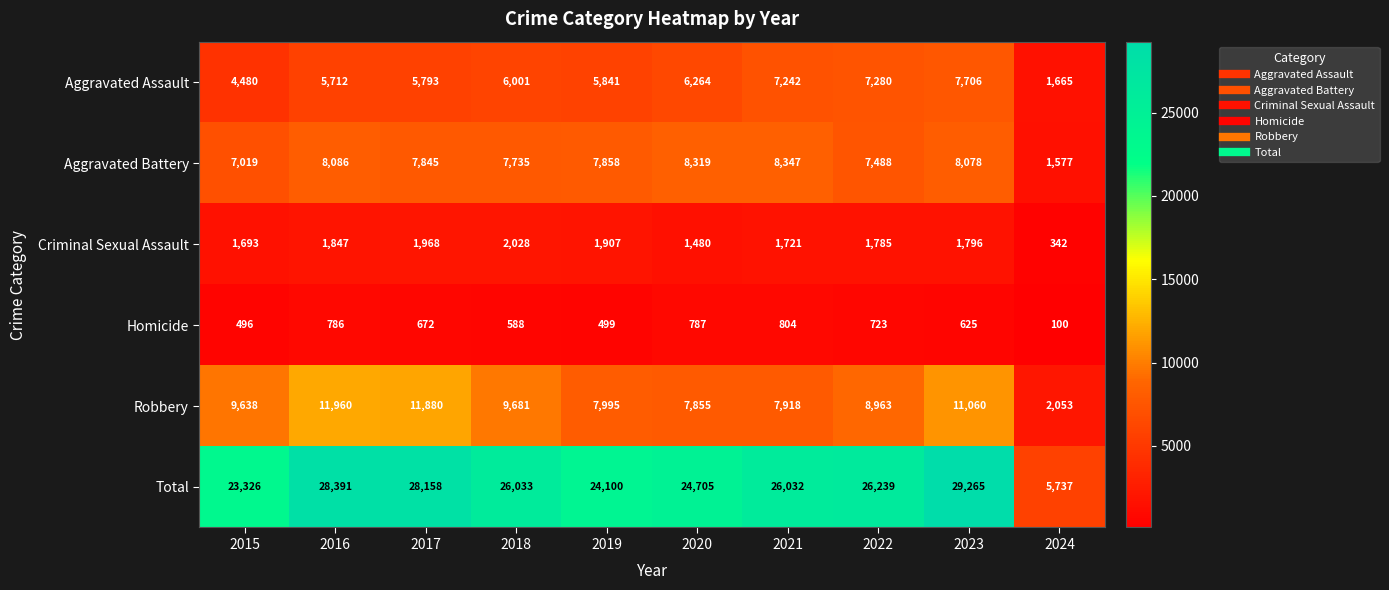

At how many categories does at least one series exceed 7248?

9